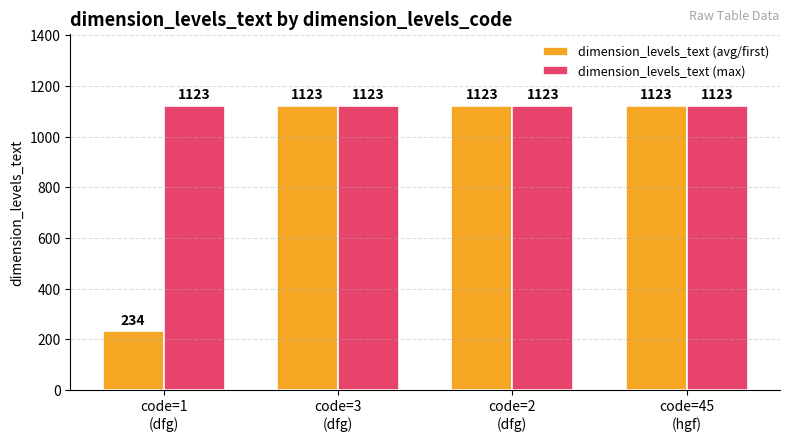

Reading left to right, what are all the values shown in this chart?

dimension_levels_text (avg/first): 234	1123	1123	1123
dimension_levels_text (max): 1123	1123	1123	1123